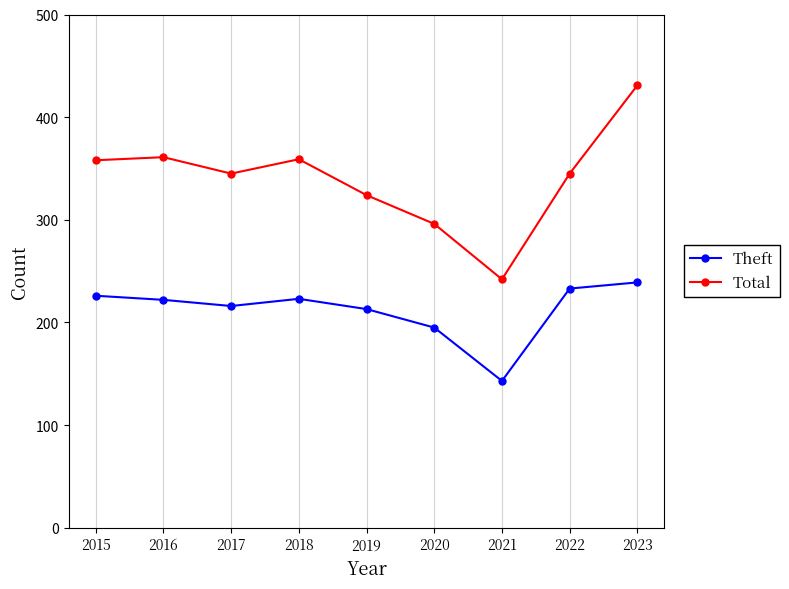

What are all the series names shown in the legend?

Theft, Total